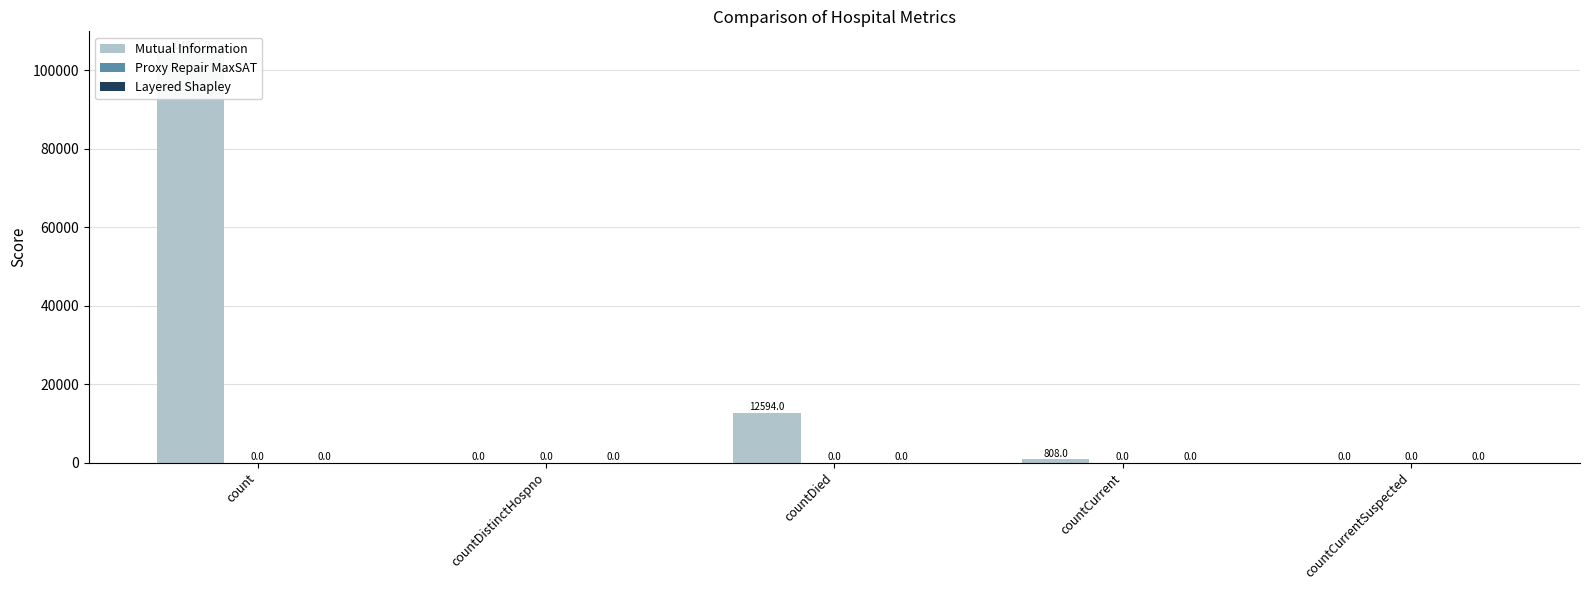

What is the difference between the maximum and minimum values in the Mutual Information series?

104641